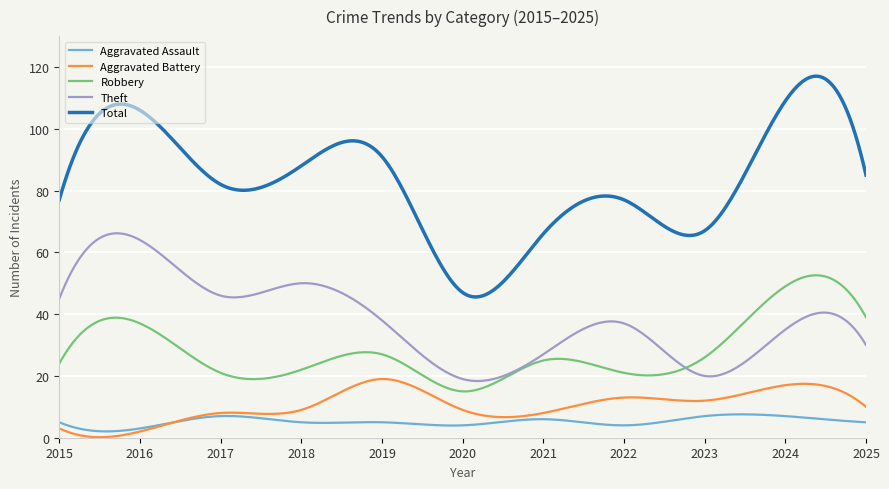

Which series has the largest total across all categories?

Total